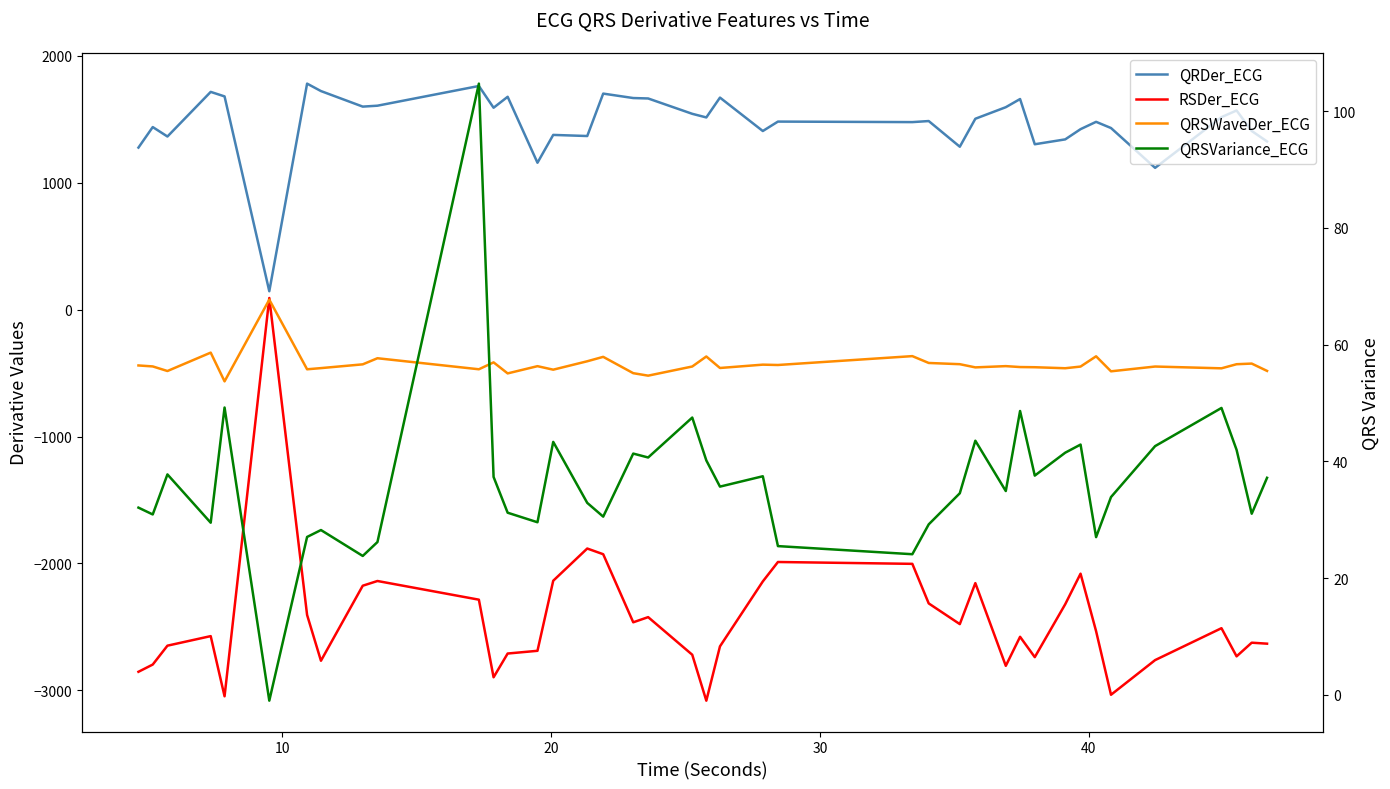

Is it true that RSDer_ECG equals -1679.3 at 30?

False